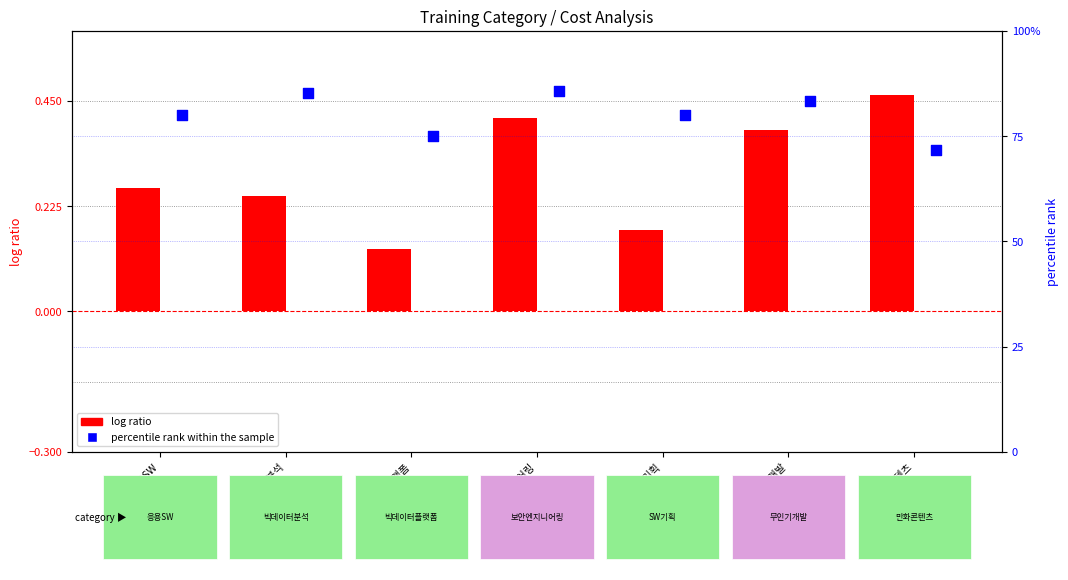

At how many categories does at least one series exceed 63?

7